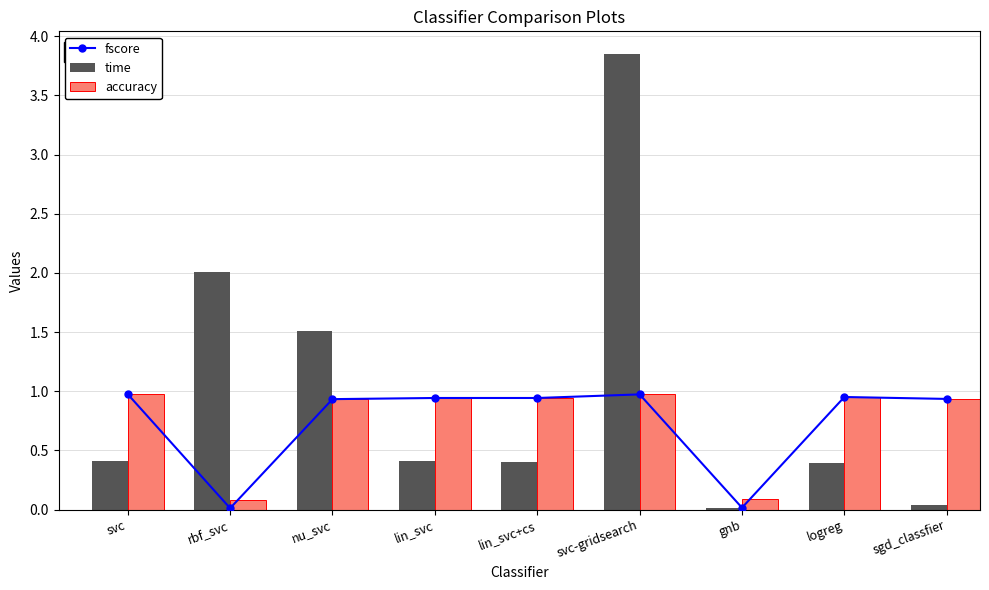

What is the difference between the highest and lowest values at nu_svc?

0.6